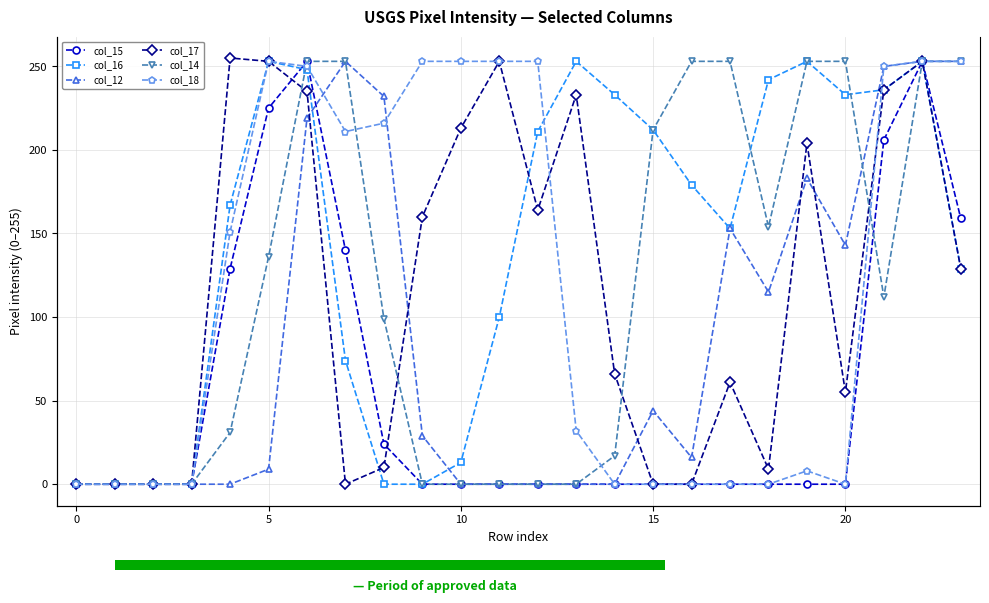

Is it true that col_18 equals 126 at 18?

False